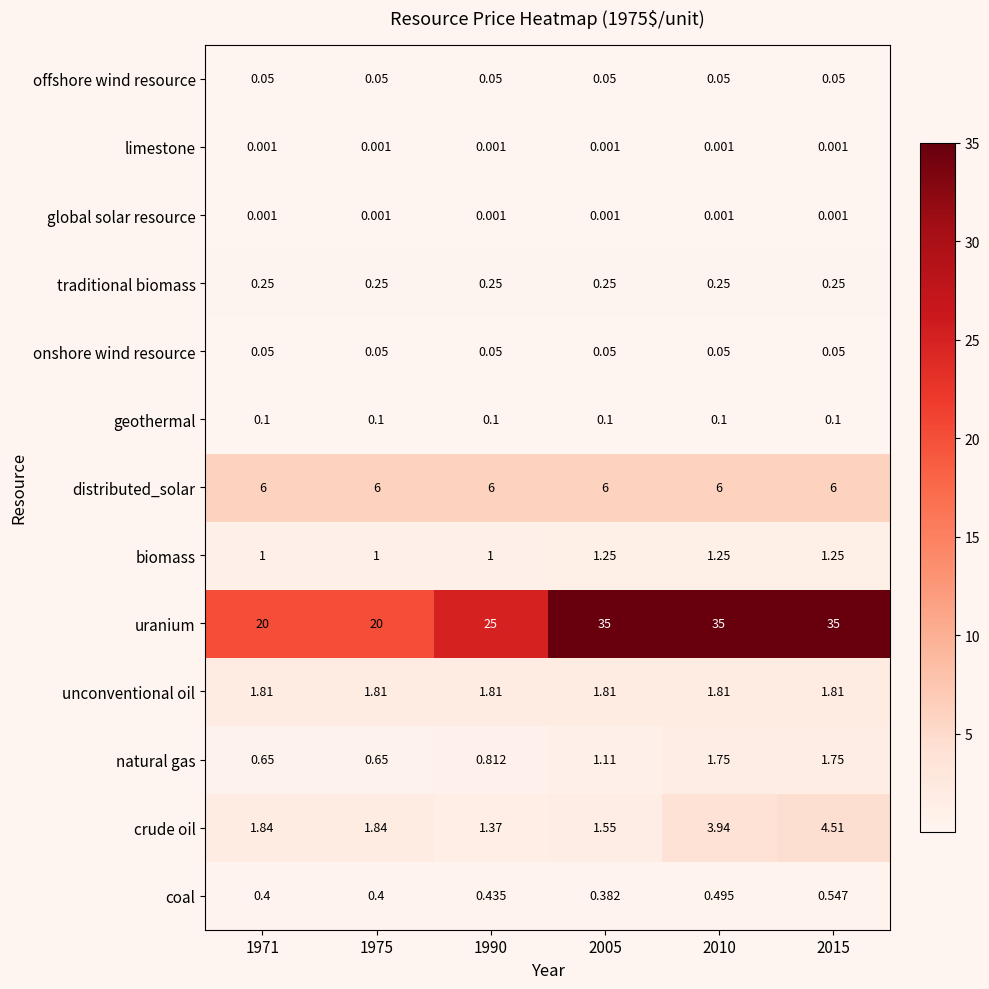

Which series has the widest spread of values?

uranium